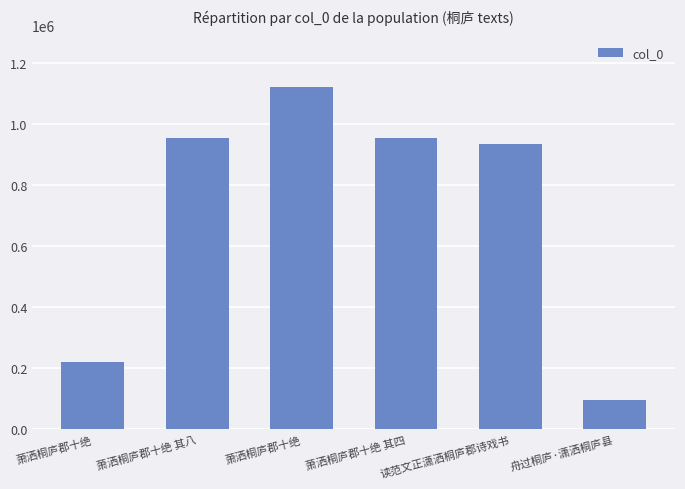

The value at 舟过桐庐·潇洒桐庐县 is 94918. True or false?

True